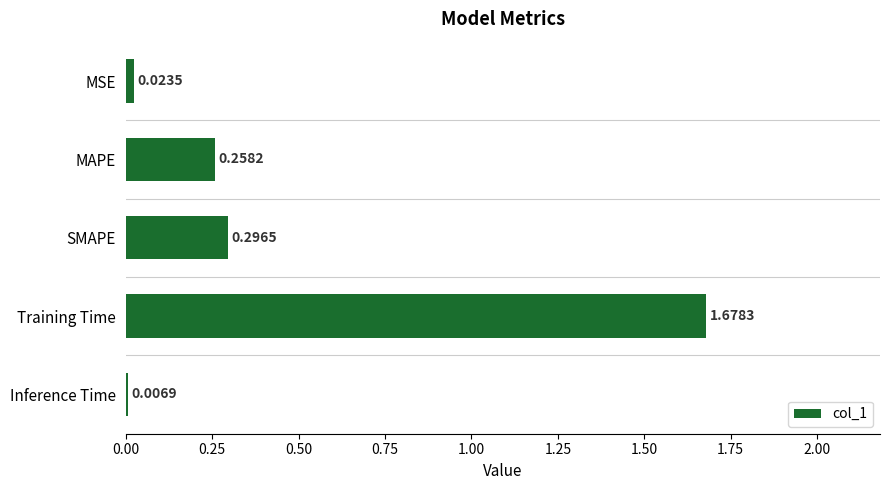

At which category does the chart reach its peak across all series?

Training Time